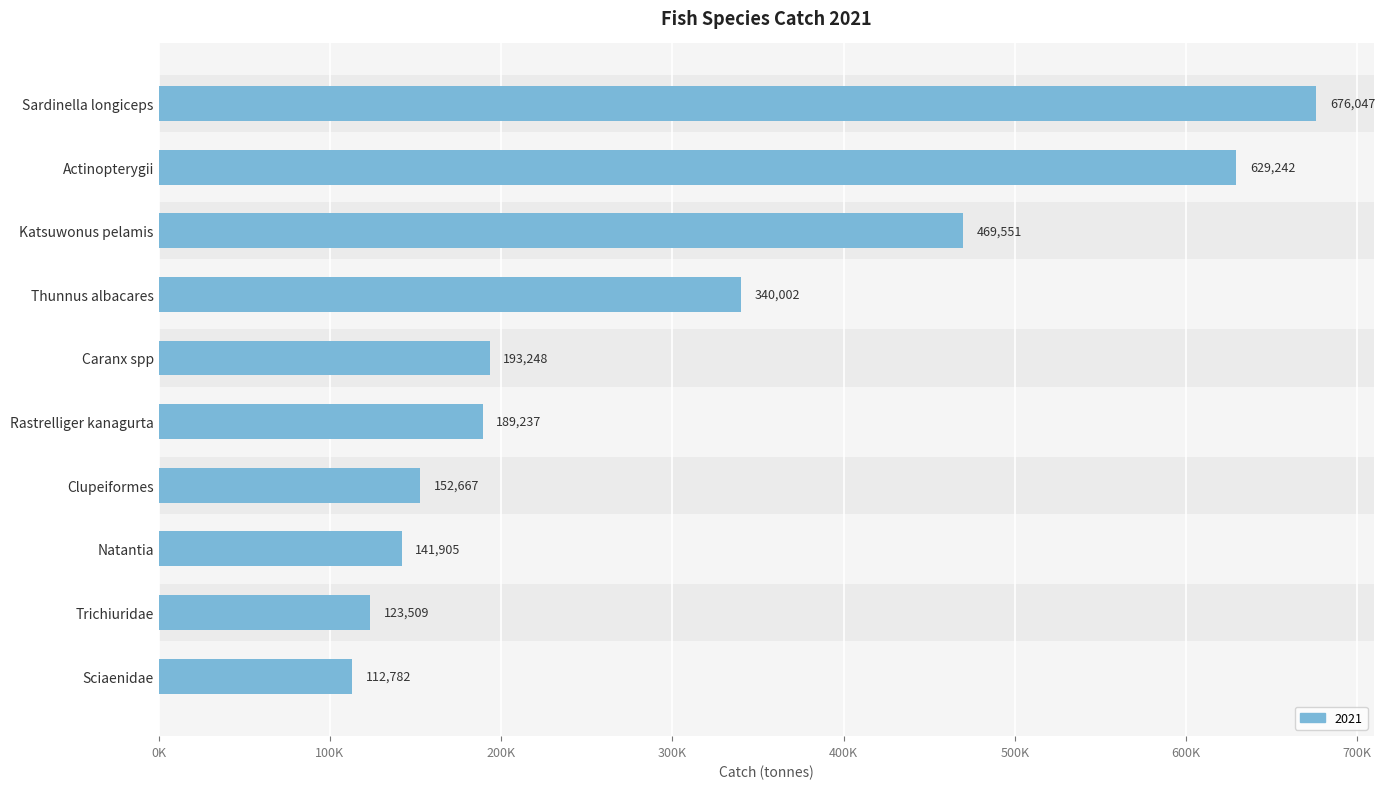

True or false: the data shows 629242.4 at Actinopterygii.

True